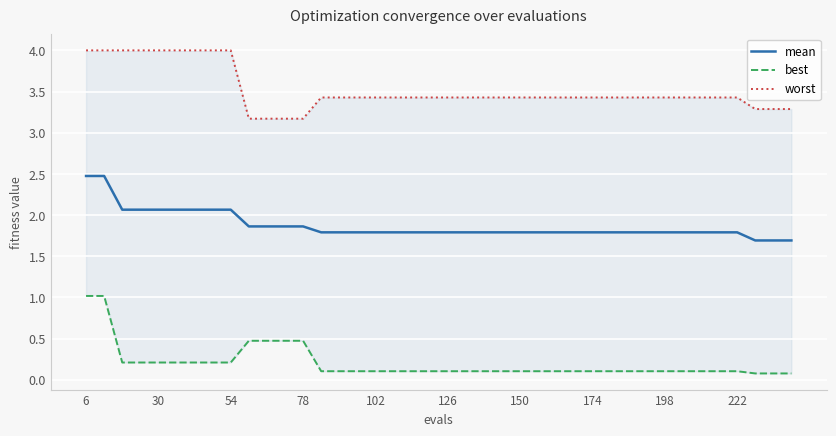

What is the value of the worst point at the 16th from the left?

3.4